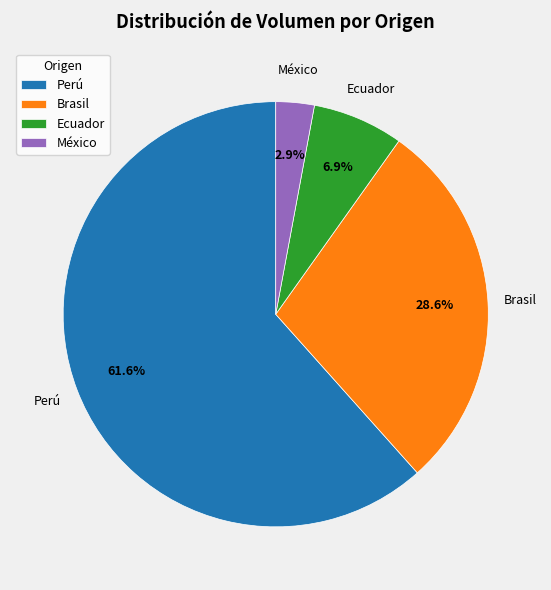

Rank the categories by value from lowest to highest.

México, Ecuador, Brasil, Perú